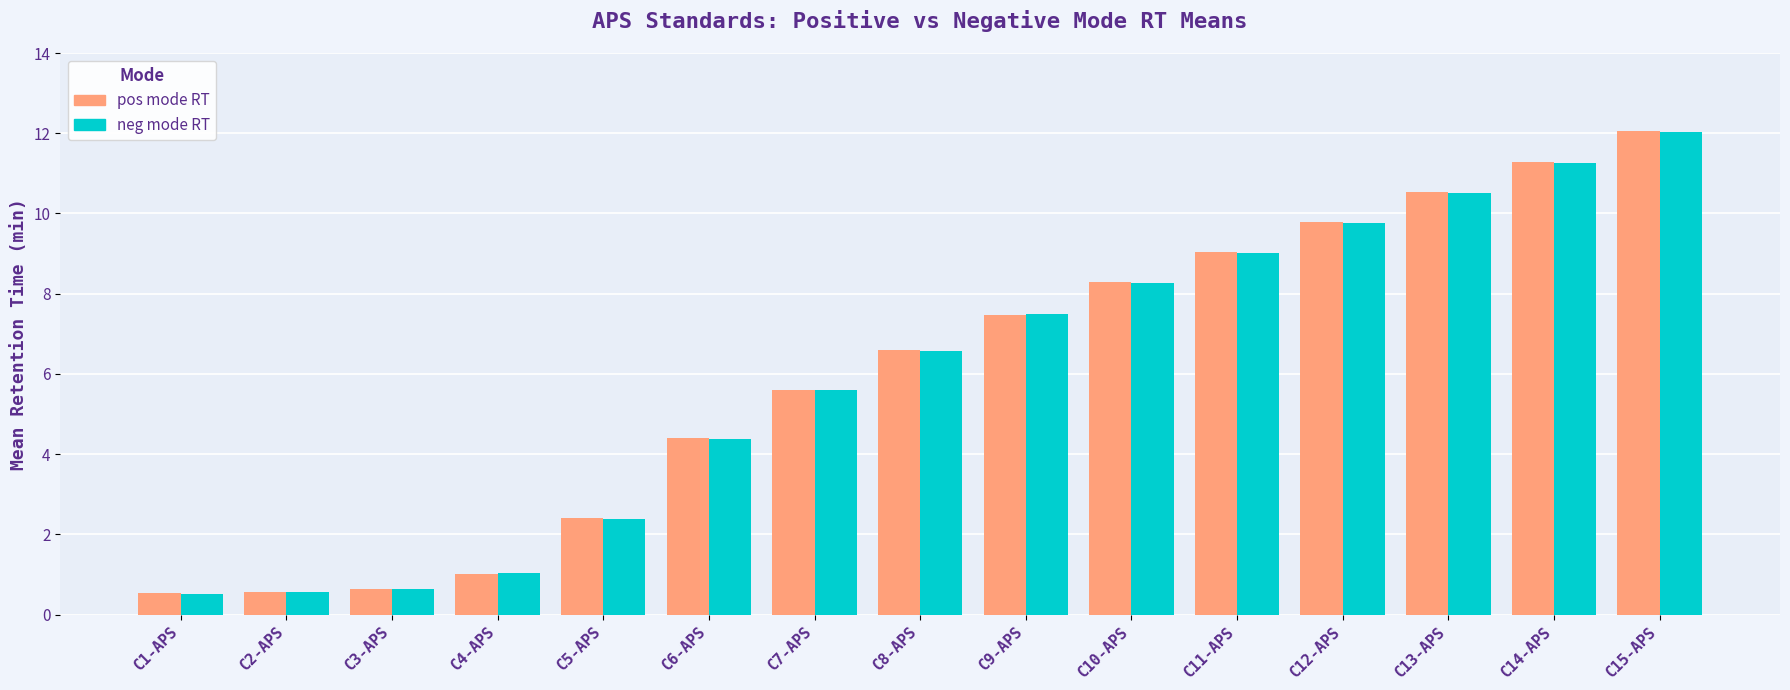

What is the sum of all neg mode RT values?

90.0